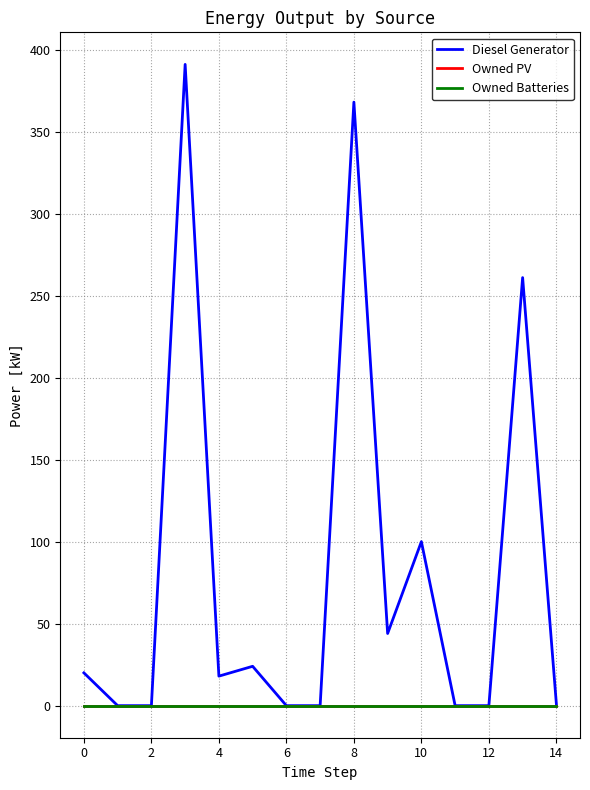

How many lines are shown in the chart?

3